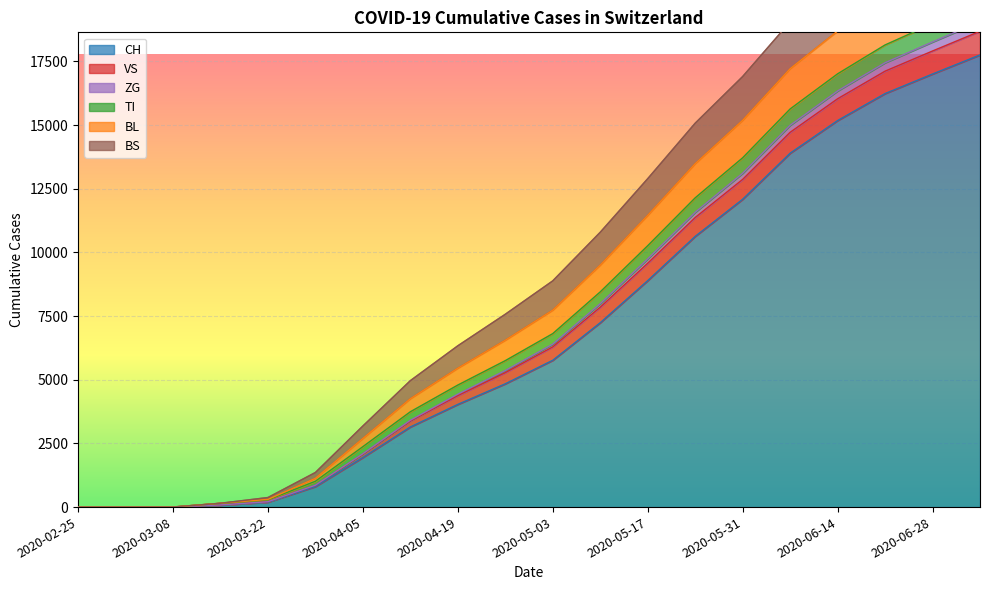

Is the value of BS at 2020-03-01 greater than the value of ZG at 2020-04-12?

No